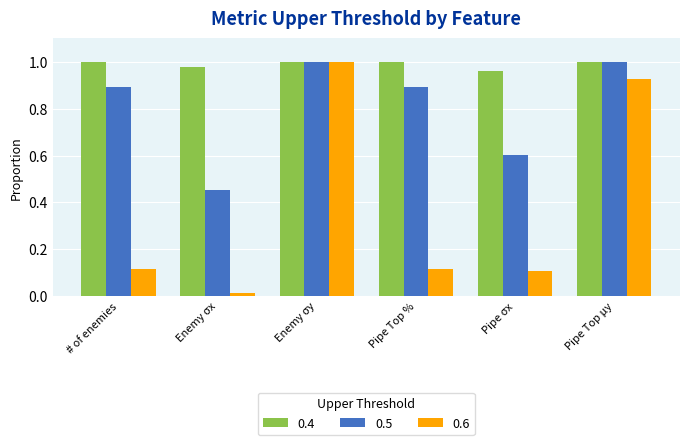

Which label corresponds to the smallest value in the chart?

Enemy σx